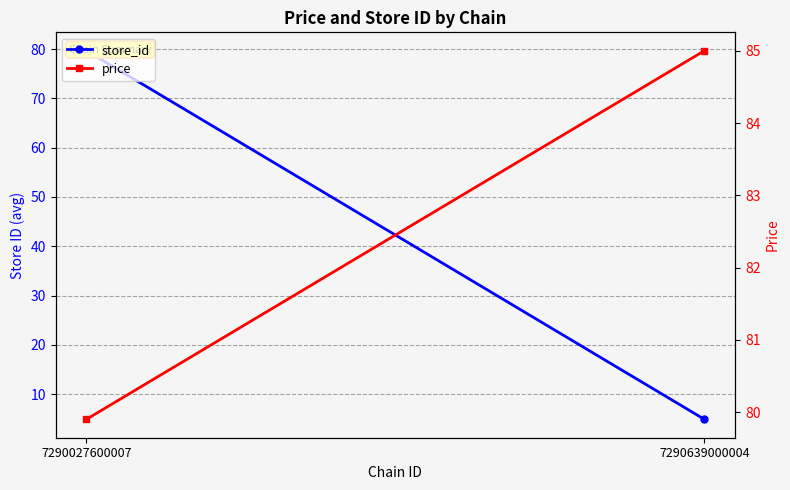

What is the value of the price point at the 2nd from the left?

85.0